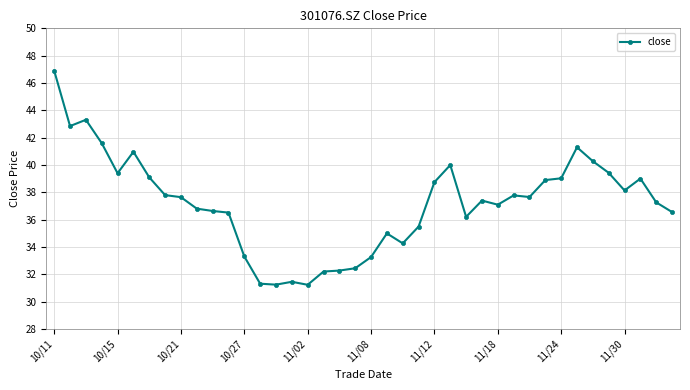

What is the smallest value displayed?

31.2